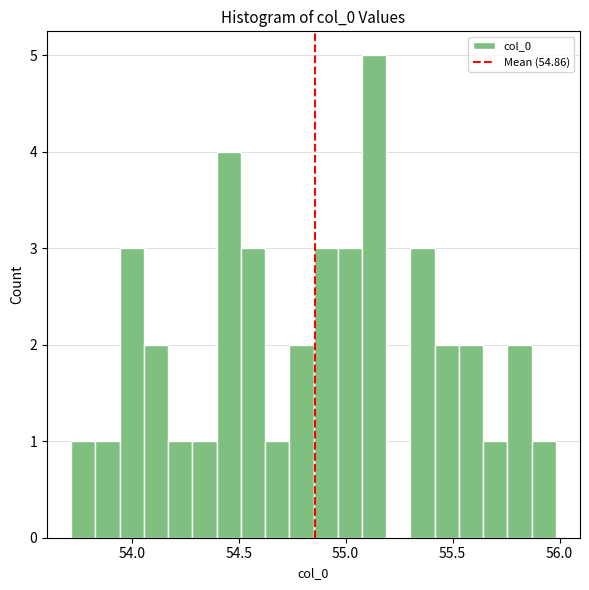

Read against the x-axis, roughly where is the centre of the tallest bar?

55.15